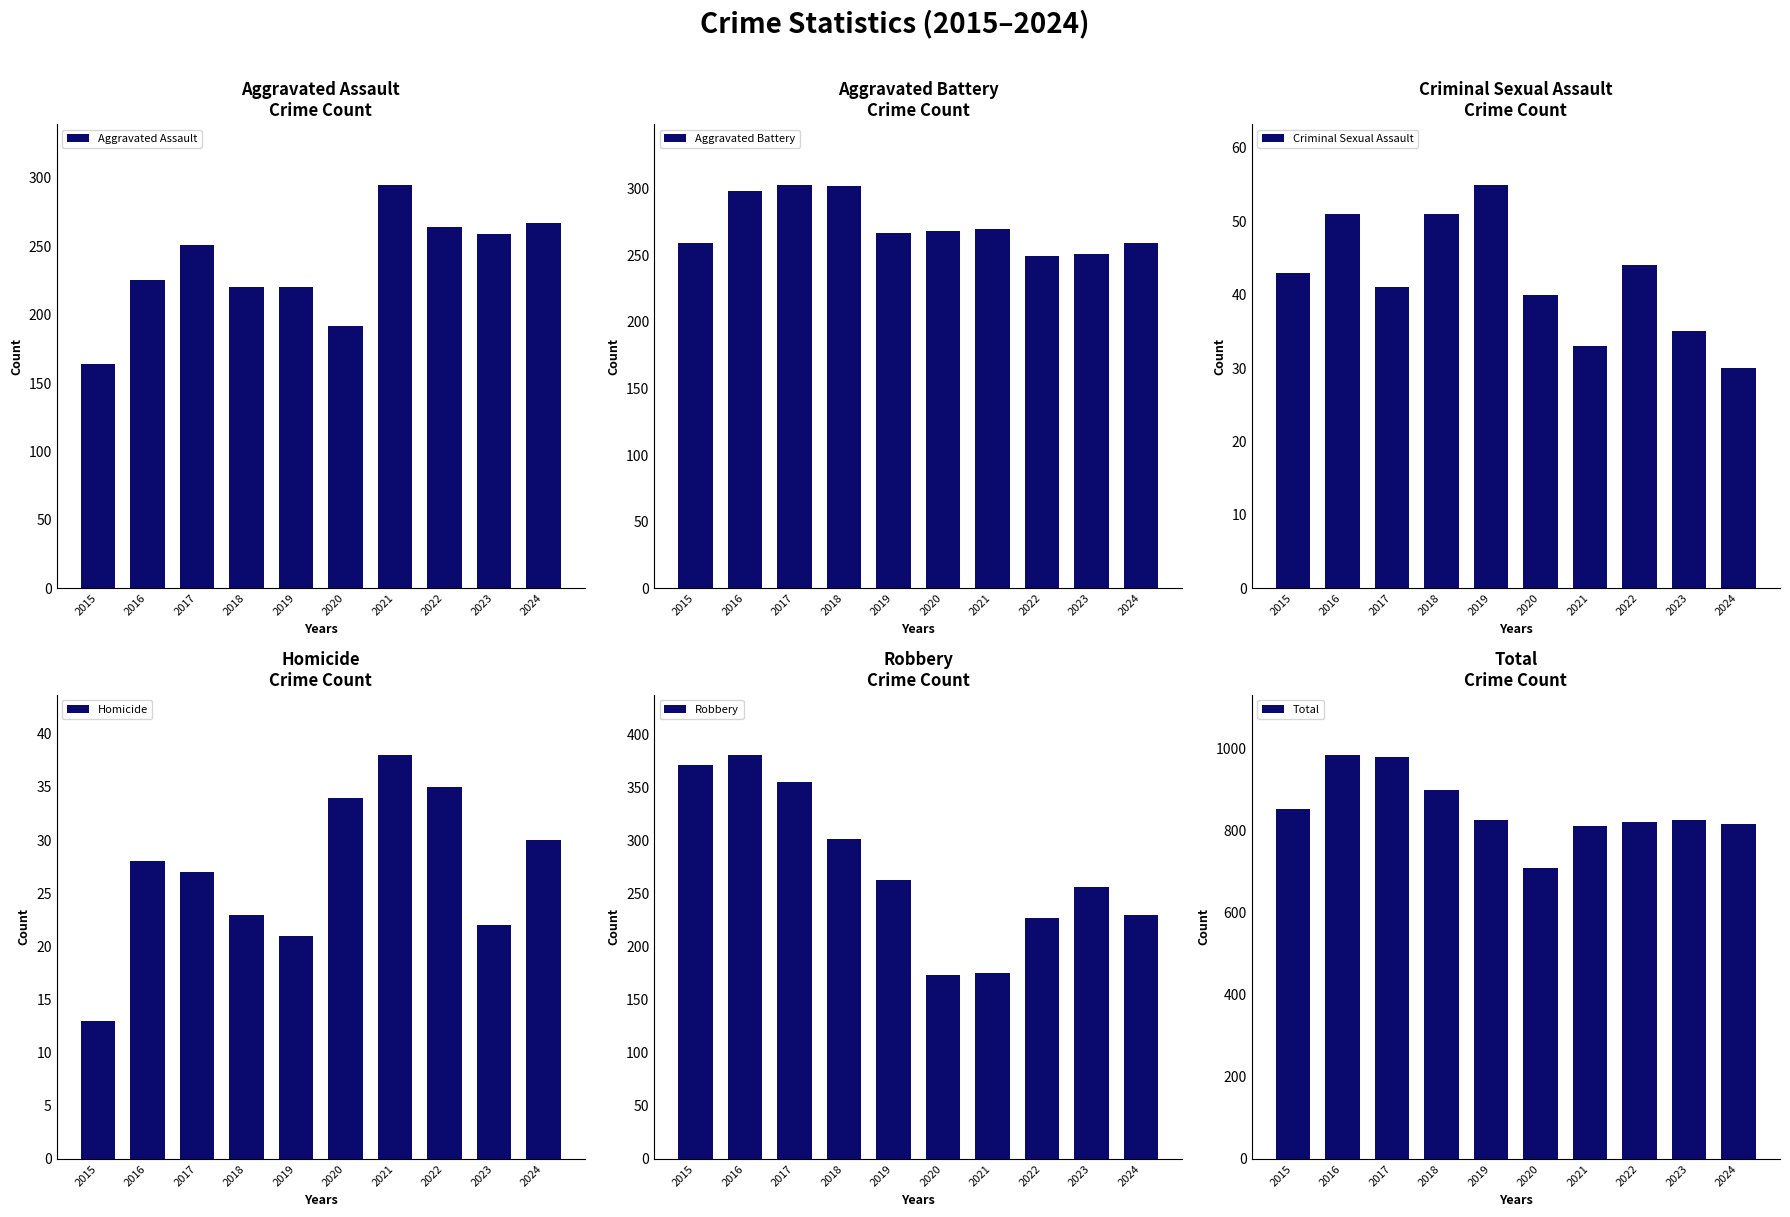

Rank the series at 2016 from lowest to highest value.

Homicide, Criminal Sexual Assault, Aggravated Assault, Aggravated Battery, Robbery, Total